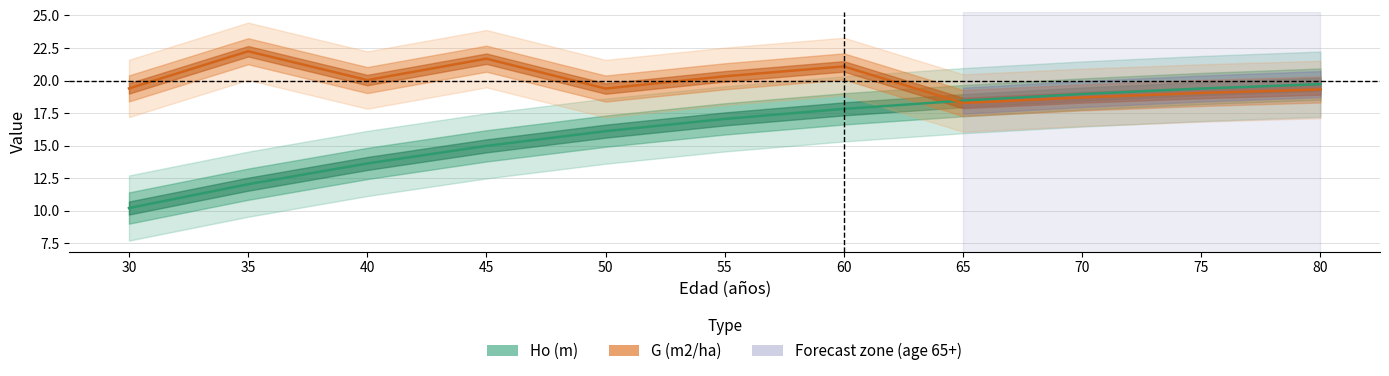

Reading right to left, extract all data points from this chart.

Ho (m): 19.7	19.4	19.0	18.5	17.8	17.1	16.1	15.0	13.6	12.1	10.2
G (m2/ha): 19.3	19.1	18.7	18.3	21.1	20.3	19.4	21.7	20.0	22.2	19.4